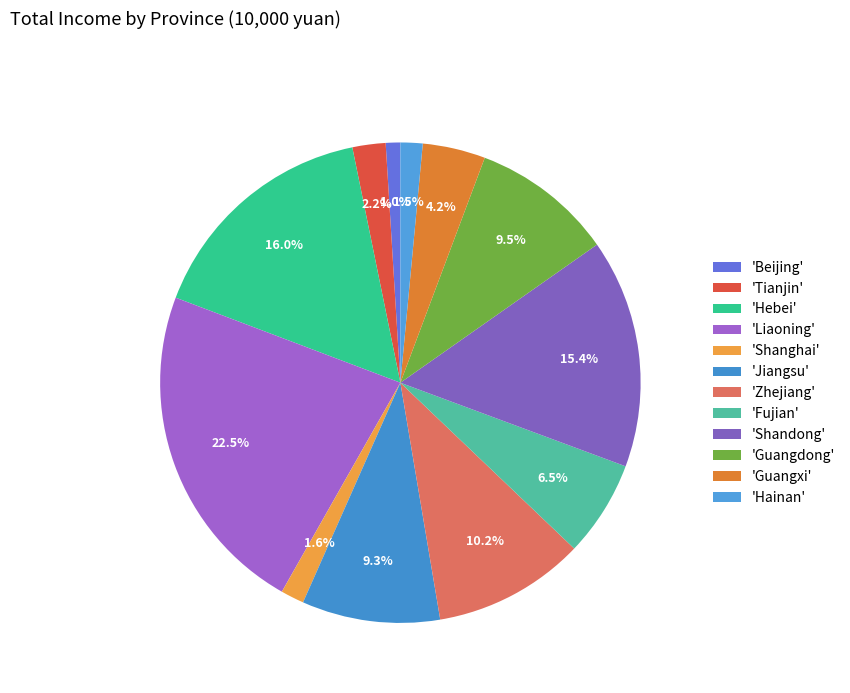

Rank the categories by value from lowest to highest.

Beijing, Hainan, Shanghai, Tianjin, Guangxi, Fujian, Jiangsu, Guangdong, Zhejiang, Shandong, Hebei, Liaoning